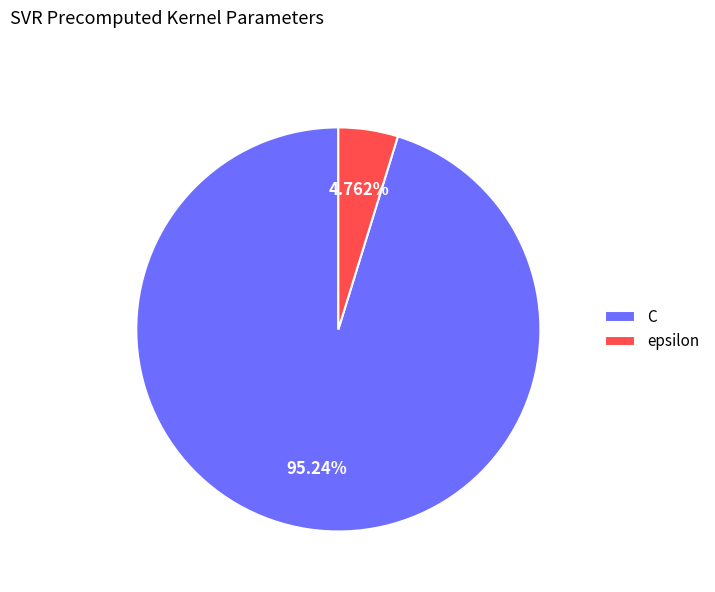

To the nearest percent, what percentage of the pie is epsilon?

5%